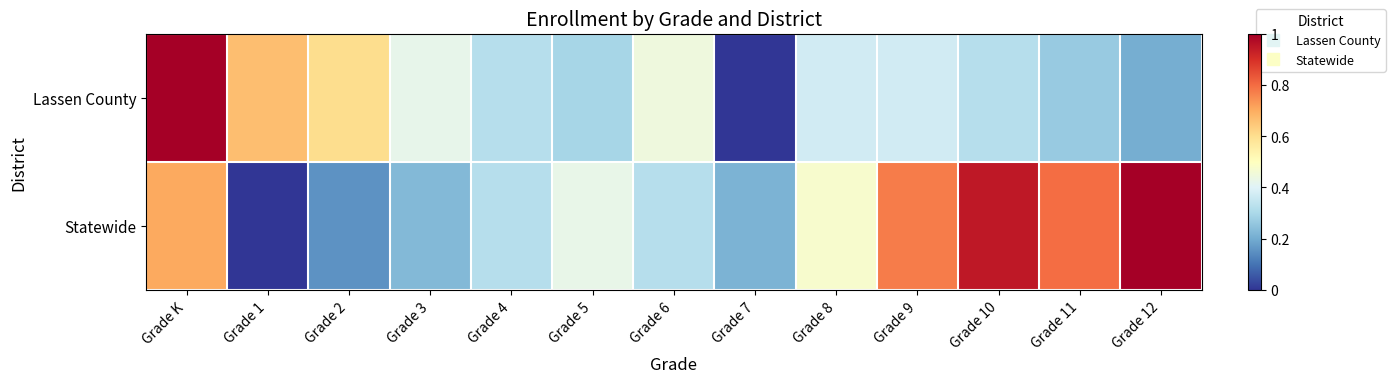

Reading right to left, transcribe all the data shown in this chart.

Lassen County: Grade 12=0.2	Grade 11=0.3	Grade 10=0.3	Grade 9=0.4	Grade 8=0.4	Grade 7=0.0	Grade 6=0.4	Grade 5=0.3	Grade 4=0.3	Grade 3=0.4	Grade 2=0.6	Grade 1=0.7	Grade K=1.0
Statewide: Grade 12=1.0	Grade 11=0.8	Grade 10=0.9	Grade 9=0.8	Grade 8=0.5	Grade 7=0.2	Grade 6=0.3	Grade 5=0.4	Grade 4=0.3	Grade 3=0.2	Grade 2=0.2	Grade 1=0.0	Grade K=0.7